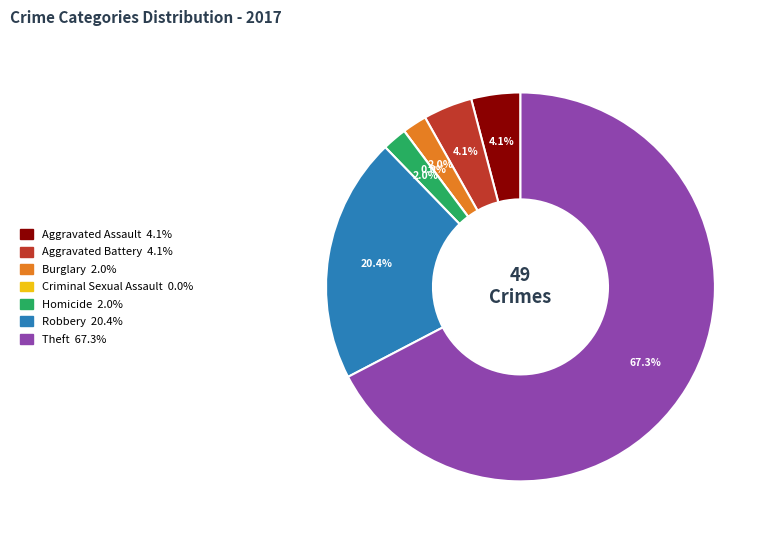

To the nearest percent, what portion does Robbery represent?

20%